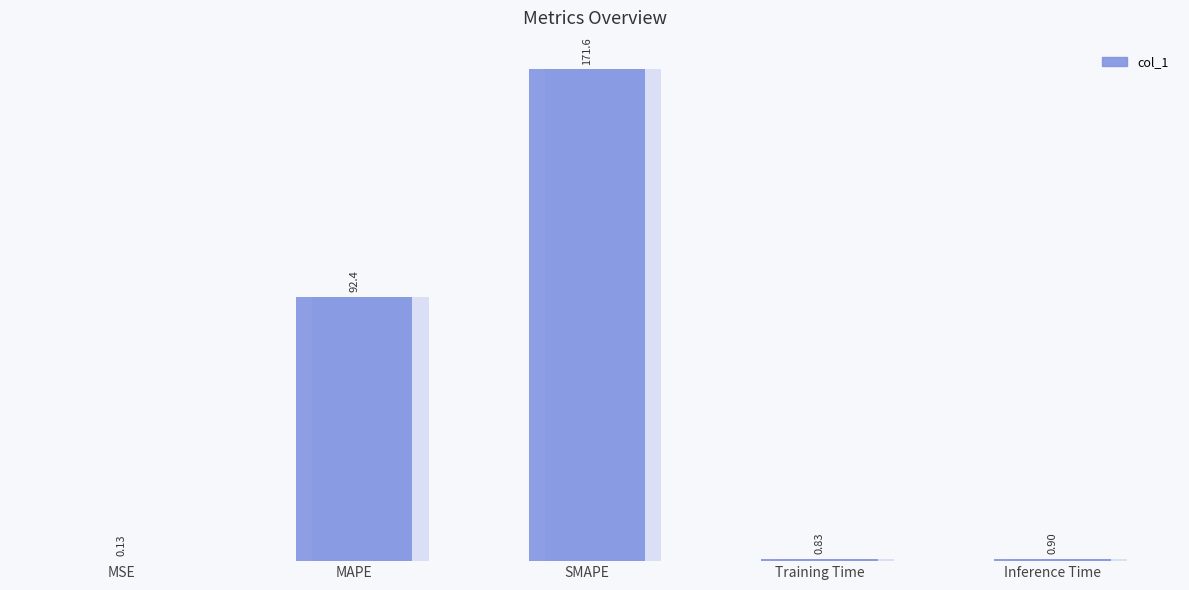

Reading left to right, transcribe all the data shown in this chart.

0.1	92.4	171.6	0.8	0.9